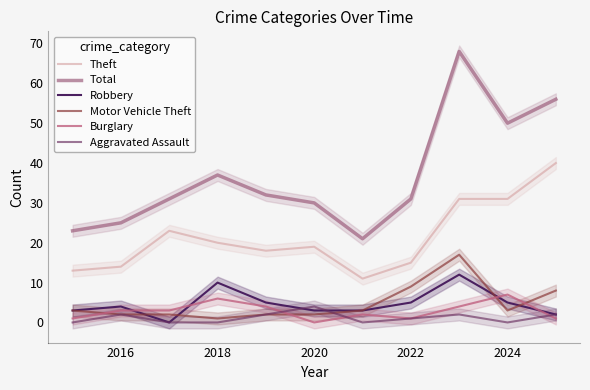

How many series are shown in this chart?

6